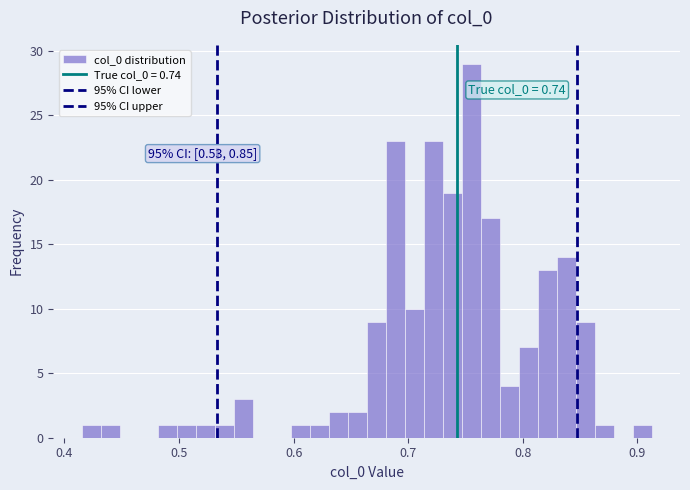

Around what value on the x-axis is the tallest bar? Give the approximate position of its centre, as read against the axis.

0.75